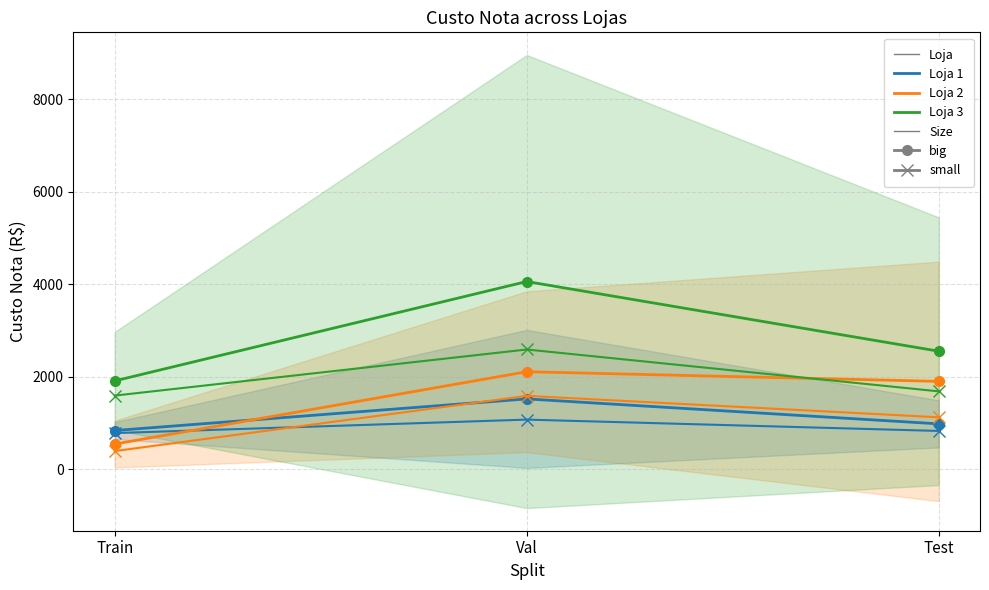

What is the lowest value of the Loja 3 (big) series?

1913.2